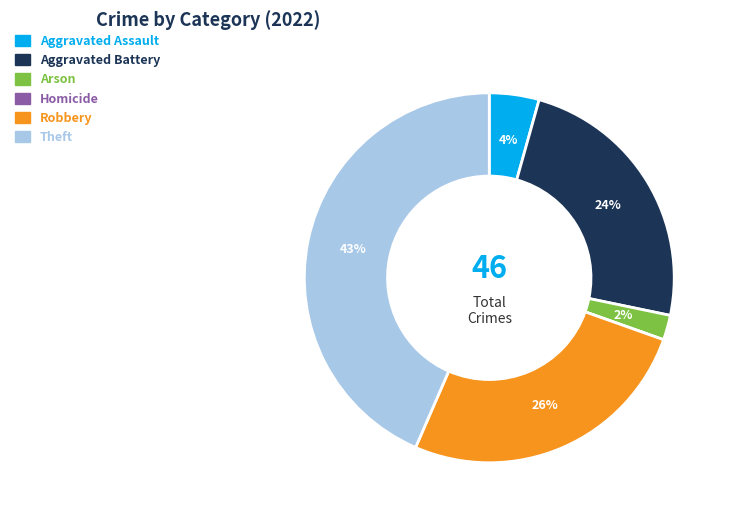

Is it true that Robbery is 26% of the pie?

True